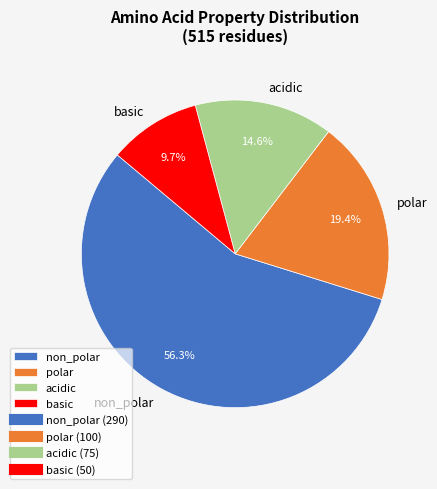

Which slice is the smallest?

basic